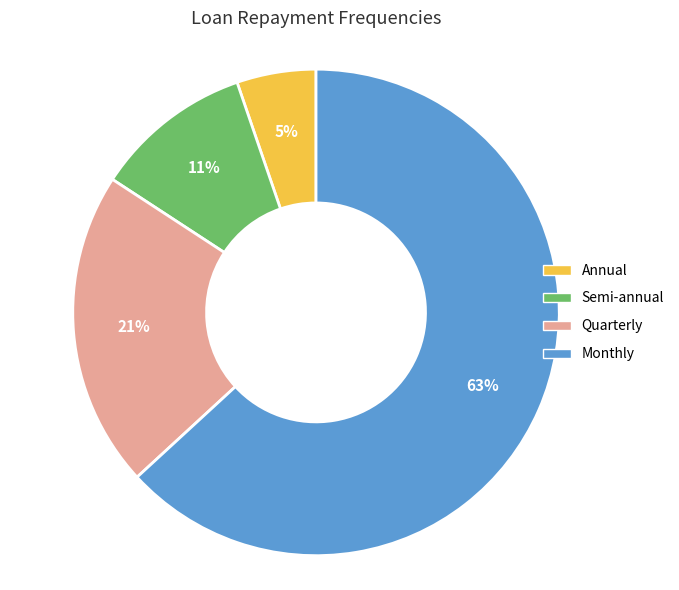

Which has a higher value, Annual or Quarterly?

Quarterly